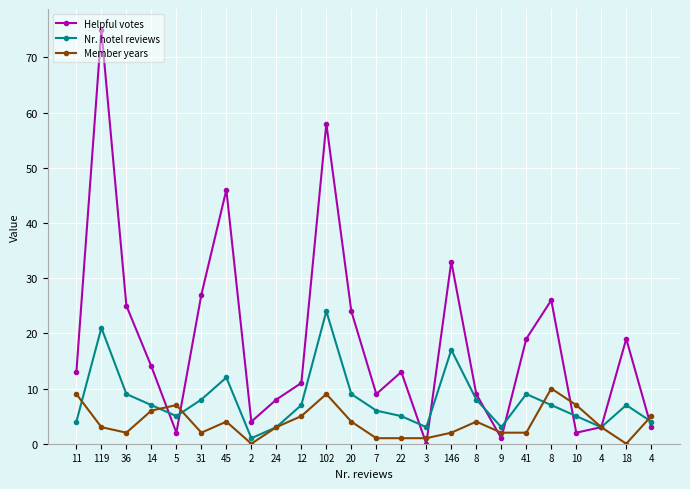

What is the difference between the Nr. hotel reviews values at 5 and 4?

2